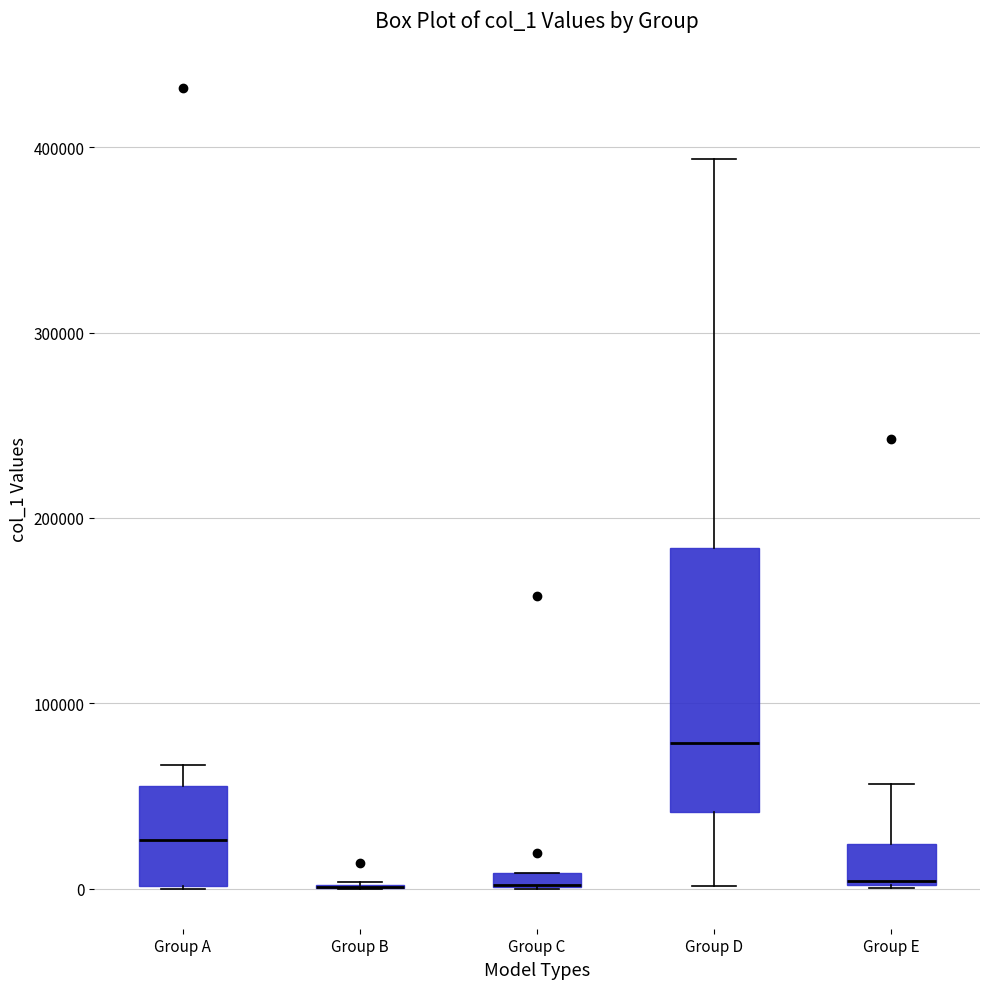

Comparing the boxes themselves (not the whiskers), which one is the tallest?

Group D